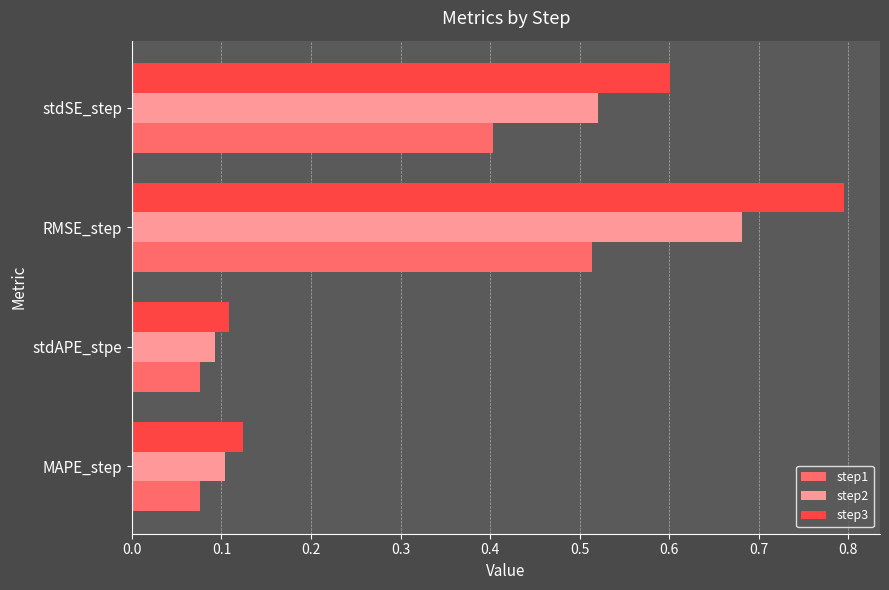

Between MAPE_step and stdSE_step, which series saw the biggest shift?

step3